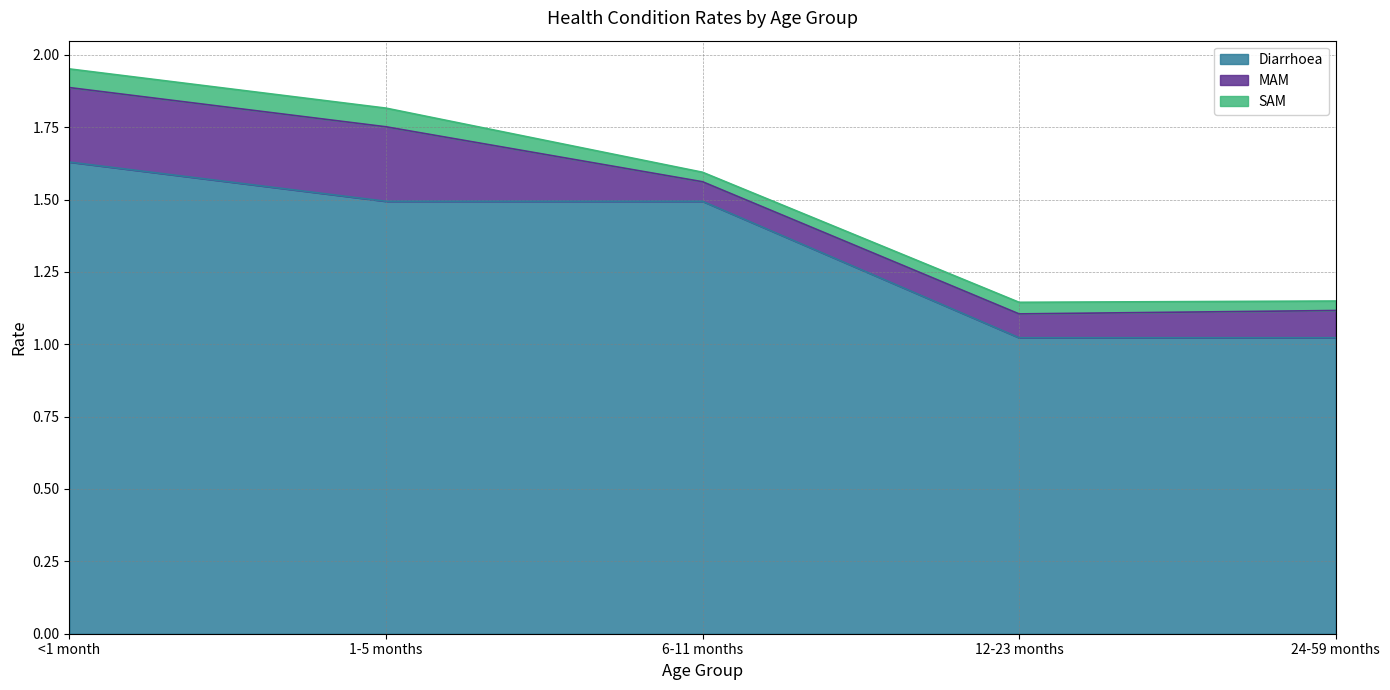

True or false: SAM has a value of 0.0 at 6-11 months.

True